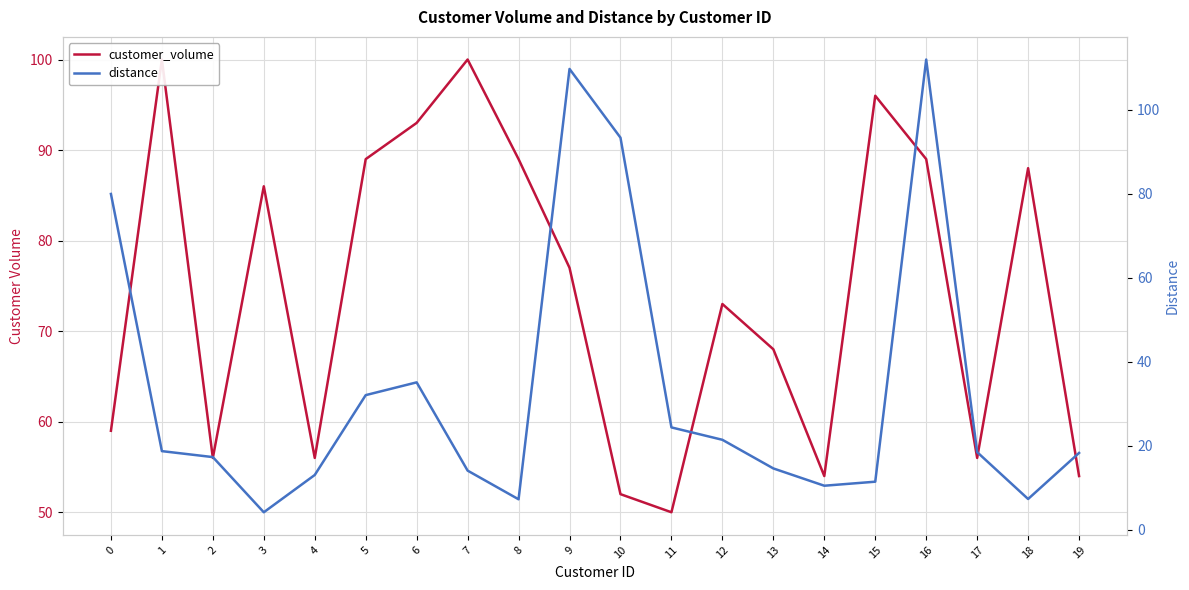

Reading left to right, list all the values displayed in this chart.

customer_volume: 59.0	100.0	56.0	86.0	56.0	89.0	93.0	100.0	89.0	77.0	52.0	50.0	73.0	68.0	54.0	96.0	89.0	56.0	88.0	54.0
distance: 79.9	18.7	17.3	4.1	13.0	32.0	35.1	14.0	7.2	109.7	93.3	24.3	21.4	14.6	10.4	11.4	112.0	18.4	7.3	18.2